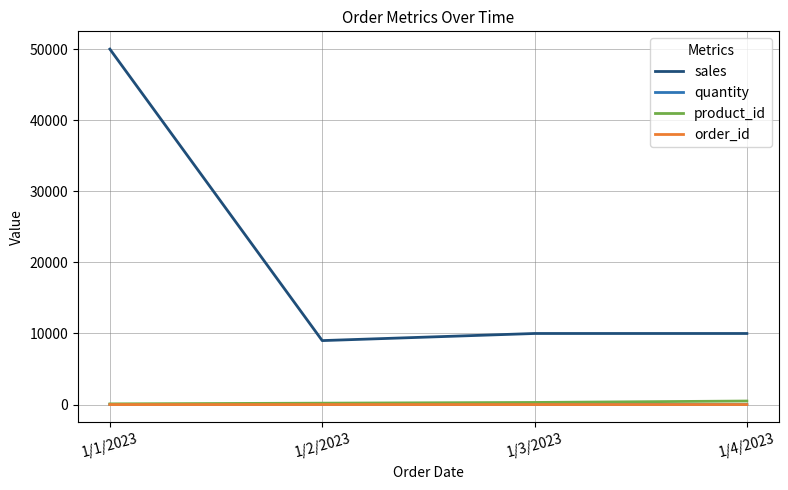

At which category is the sum across all series the highest?

1/1/2023